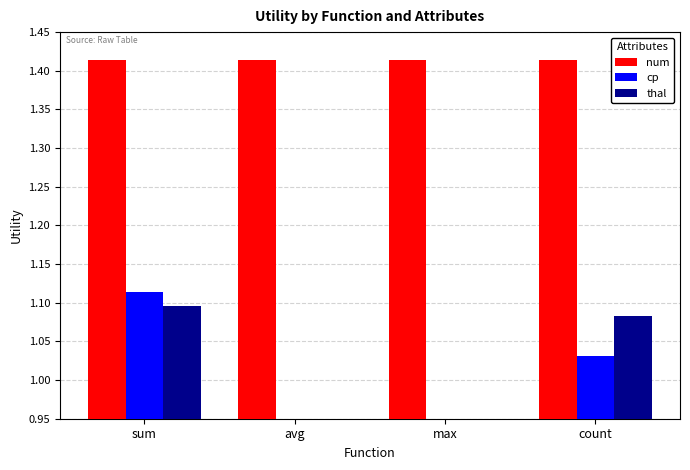

Rank the categories by num value from lowest to highest.

sum, avg, max, count